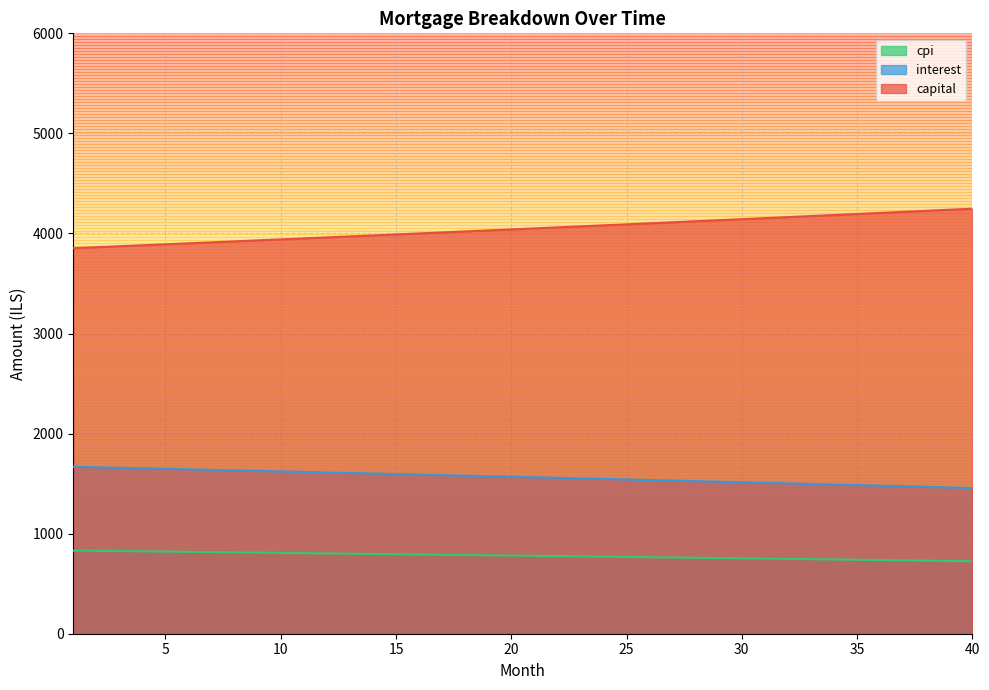

What is the sum of the interest values at 19 and 30?

3087.8